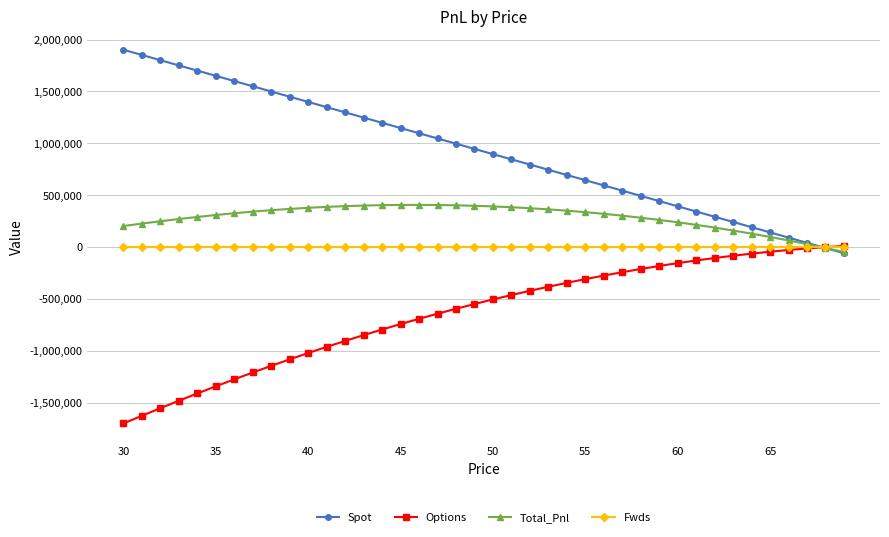

What is the value of the Options point at the 4th from the left?

-1479572.9